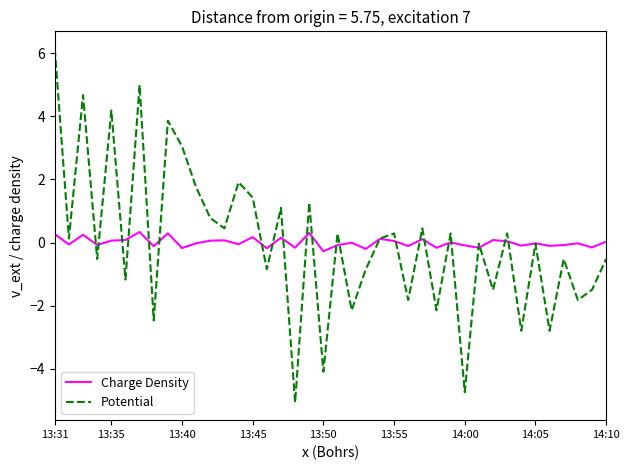

What is the maximum value shown in the chart?

6.1